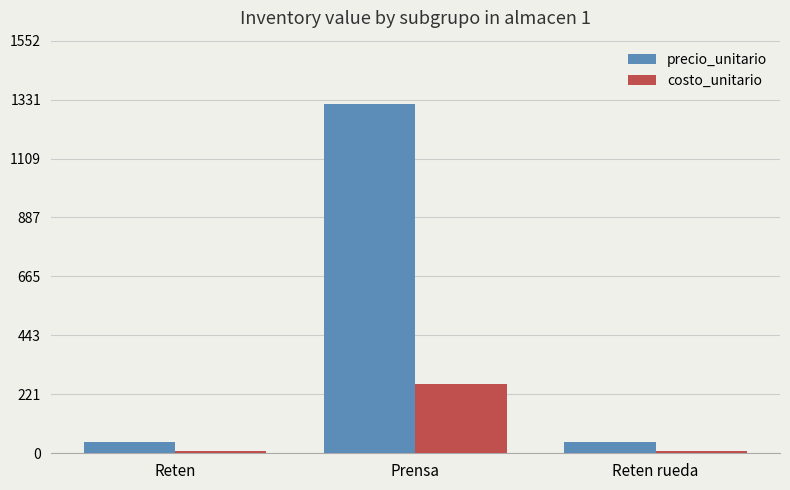

List the series in order of their overall mean, highest first.

precio_unitario, costo_unitario